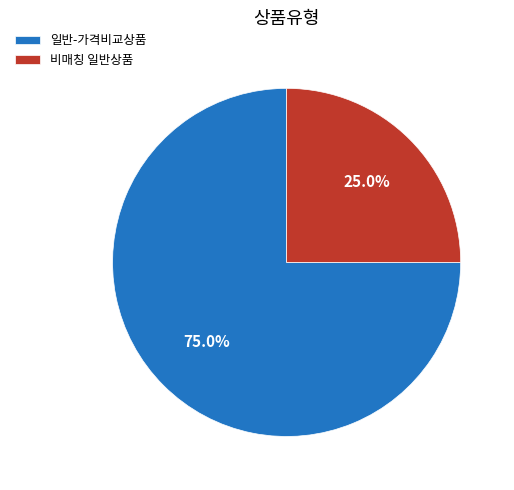

What is the total percentage of 일반-가격비교상품 and 비매칭 일반상품?

100.0%